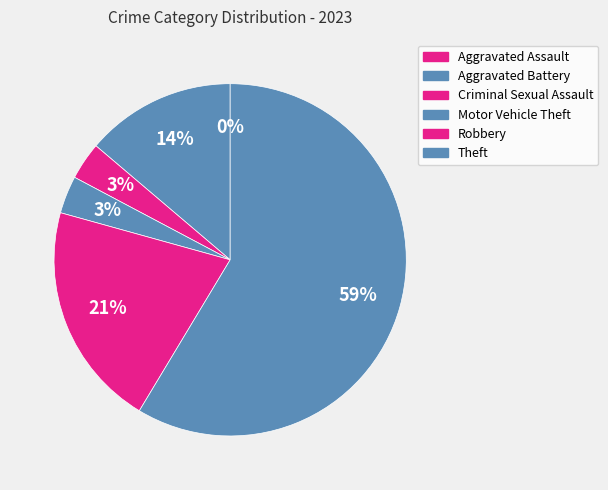

To the nearest percent, what portion does Criminal Sexual Assault represent?

3%